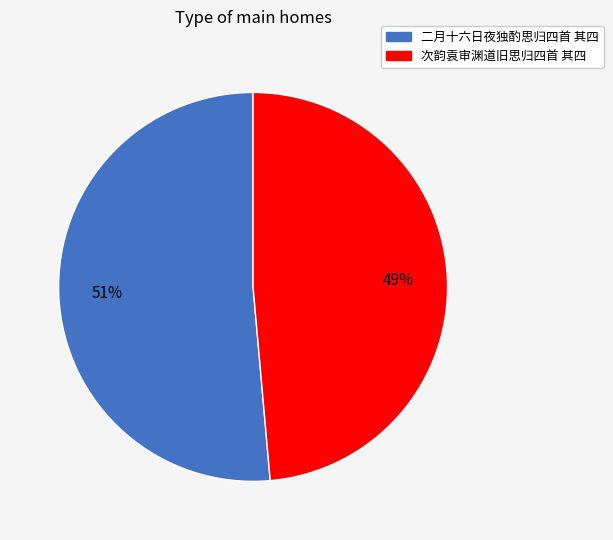

Which has a higher value, 二月十六日夜独酌思归四首 其四 or 次韵袁审渊道旧思归四首 其四?

二月十六日夜独酌思归四首 其四